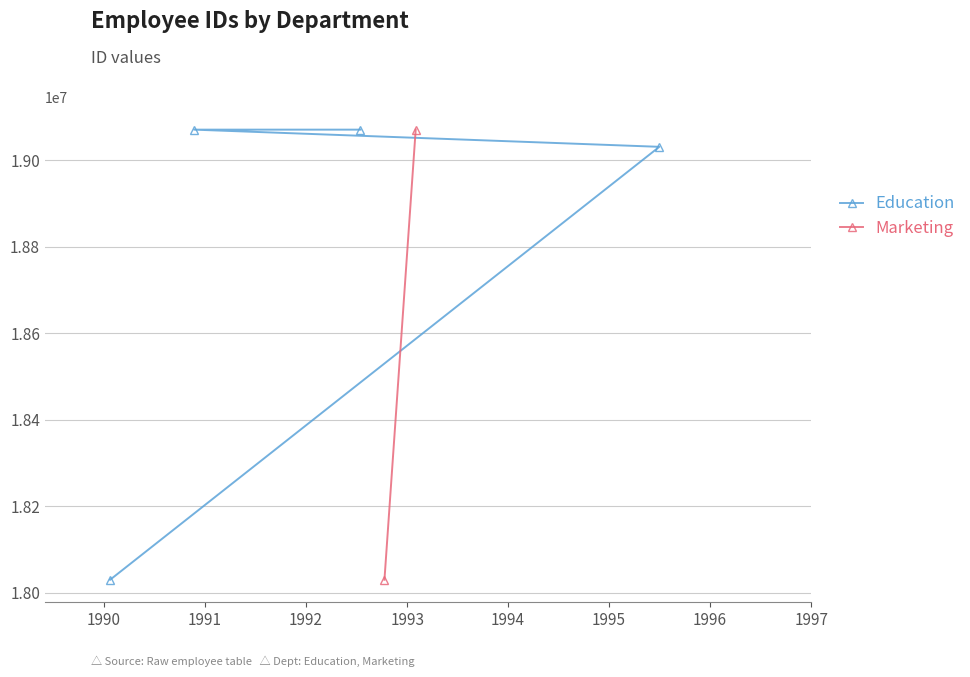

What is the highest value of the Education series?

19070103